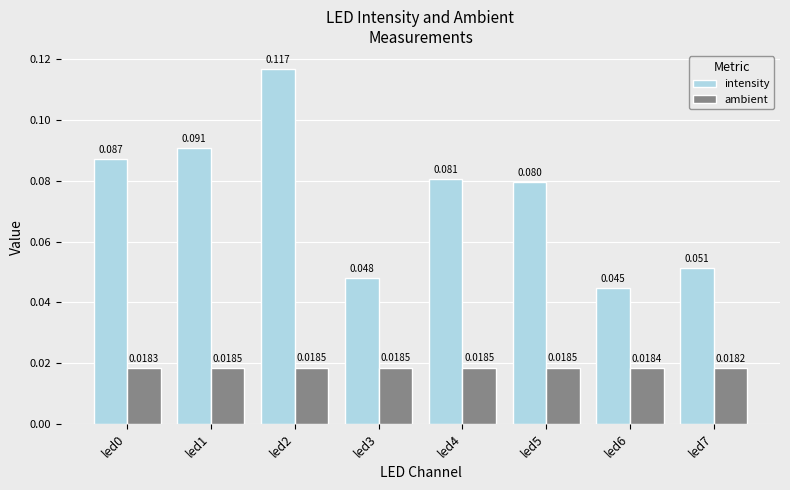

At led6, list the series in order from largest to smallest.

intensity, ambient